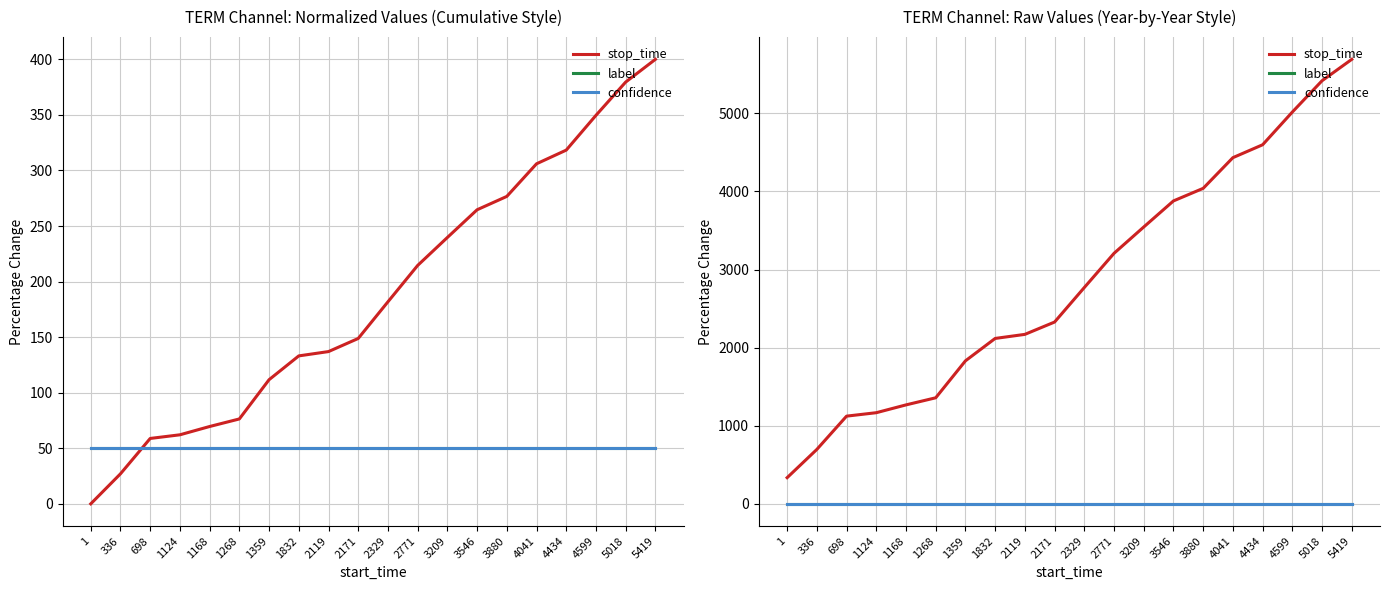

Reading left to right, list all the values displayed in this chart.

stop_time: 335.0	697.0	1123.0	1167.0	1267.0	1358.0	1831.0	2118.0	2170.0	2328.0	2770.0	3208.0	3545.0	3879.0	4040.0	4433.0	4598.0	5017.0	5418.0	5692.0
label: 0.0	0.0	0.0	0.0	0.0	0.0	0.0	0.0	0.0	0.0	0.0	0.0	0.0	0.0	0.0	0.0	0.0	0.0	0.0	0.0
confidence: 0.7	0.7	0.7	0.7	0.7	0.7	0.7	0.7	0.7	0.7	0.7	0.7	0.7	0.7	0.7	0.7	0.7	0.7	0.7	0.7